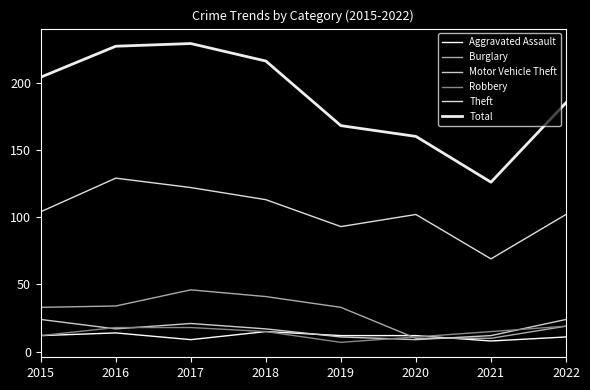

Rank the series at 2022 from lowest to highest value.

Aggravated Assault, Burglary, Robbery, Motor Vehicle Theft, Theft, Total